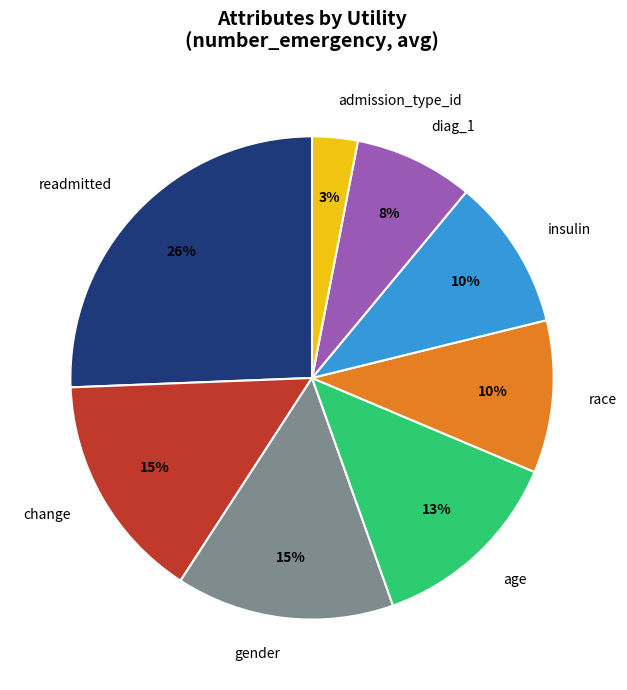

Is there any slice that represents more than half of the pie?

No